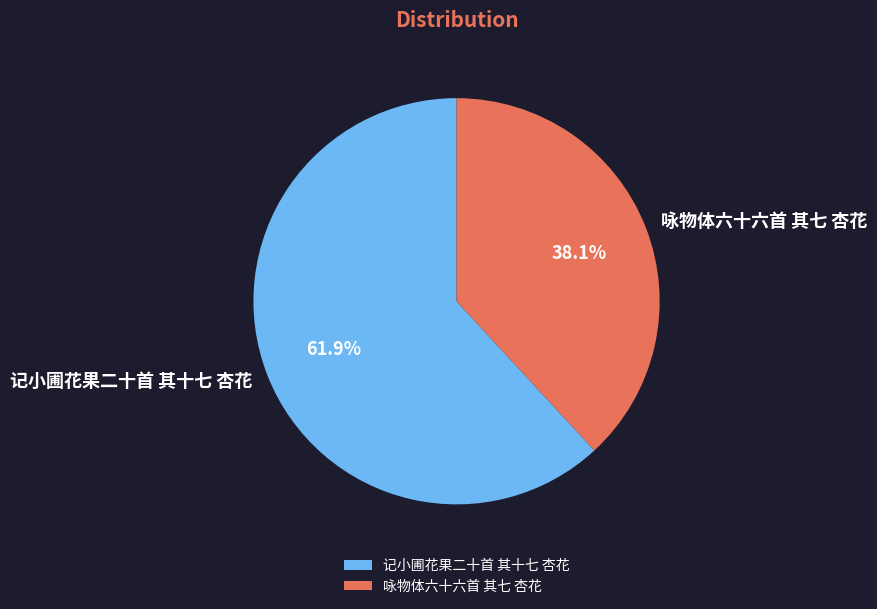

True or false: 记小圃花果二十首 其十七 杏花 accounts for 62% of the total.

True